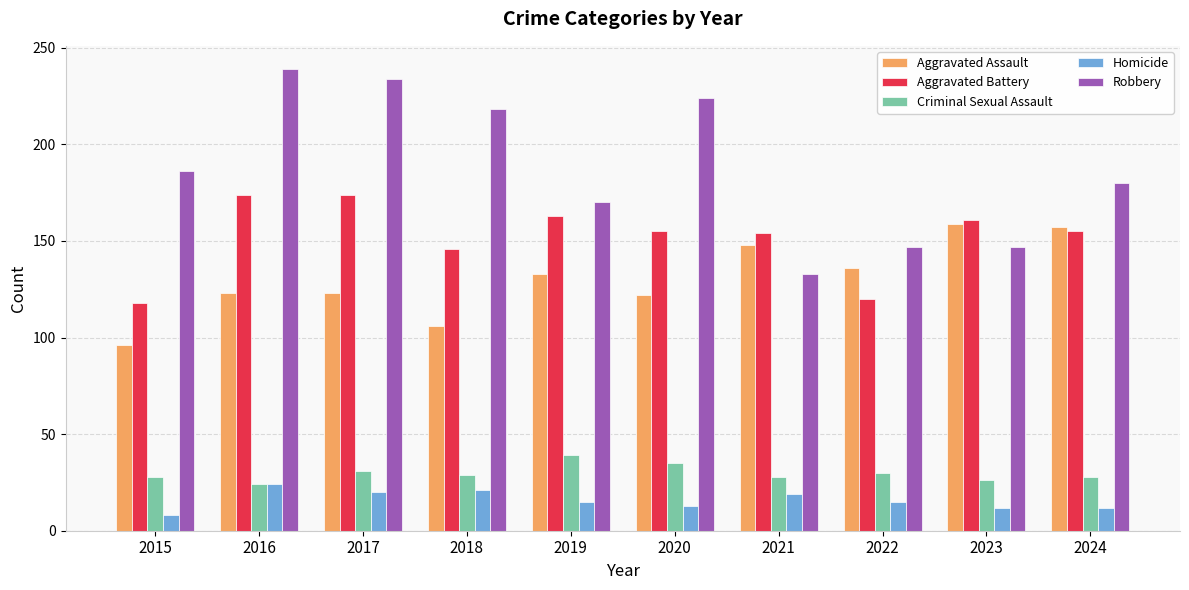

Are the bars horizontal?

No